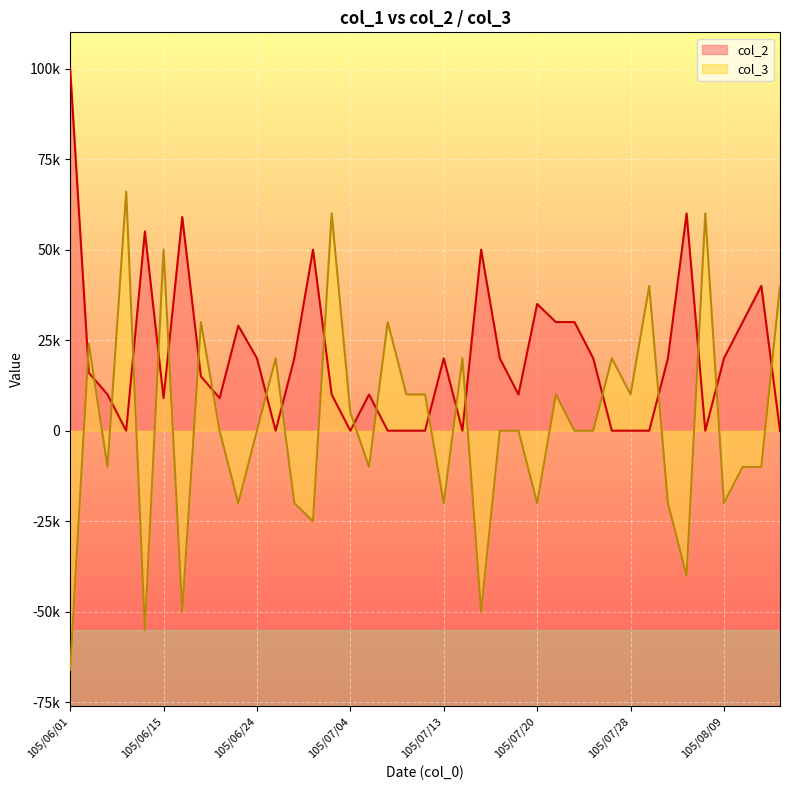

Reading left to right, transcribe all the data shown in this chart.

col_2: 100000	16000	10000	0	55000	9000	59000	15000	9000	29000	20000	0	20000	50000	10000	0	10000	0	0	0	20000	0	50000	20000	10000	35000	30000	30000	20000	0	0	0	20000	60000	0	20000	30000	40000	0
col_3: -66000	24000	-10000	66000	-55000	50000	-50000	30000	0	-20000	0	20000	-20000	-25000	60000	5000	-10000	30000	10000	10000	-20000	20000	-50000	0	0	-20000	10000	0	0	20000	10000	40000	-20000	-40000	60000	-20000	-10000	-10000	40000